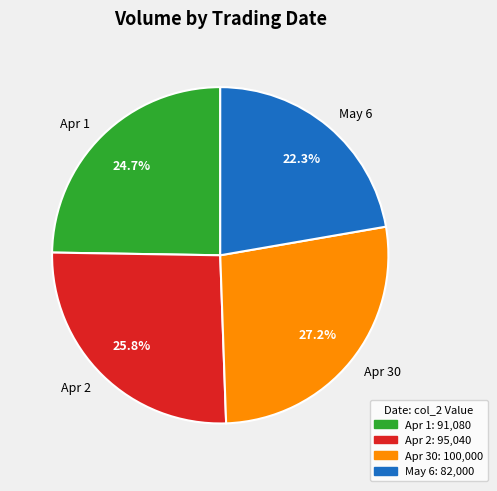

Which has a higher value, Apr 30 or May 6?

Apr 30